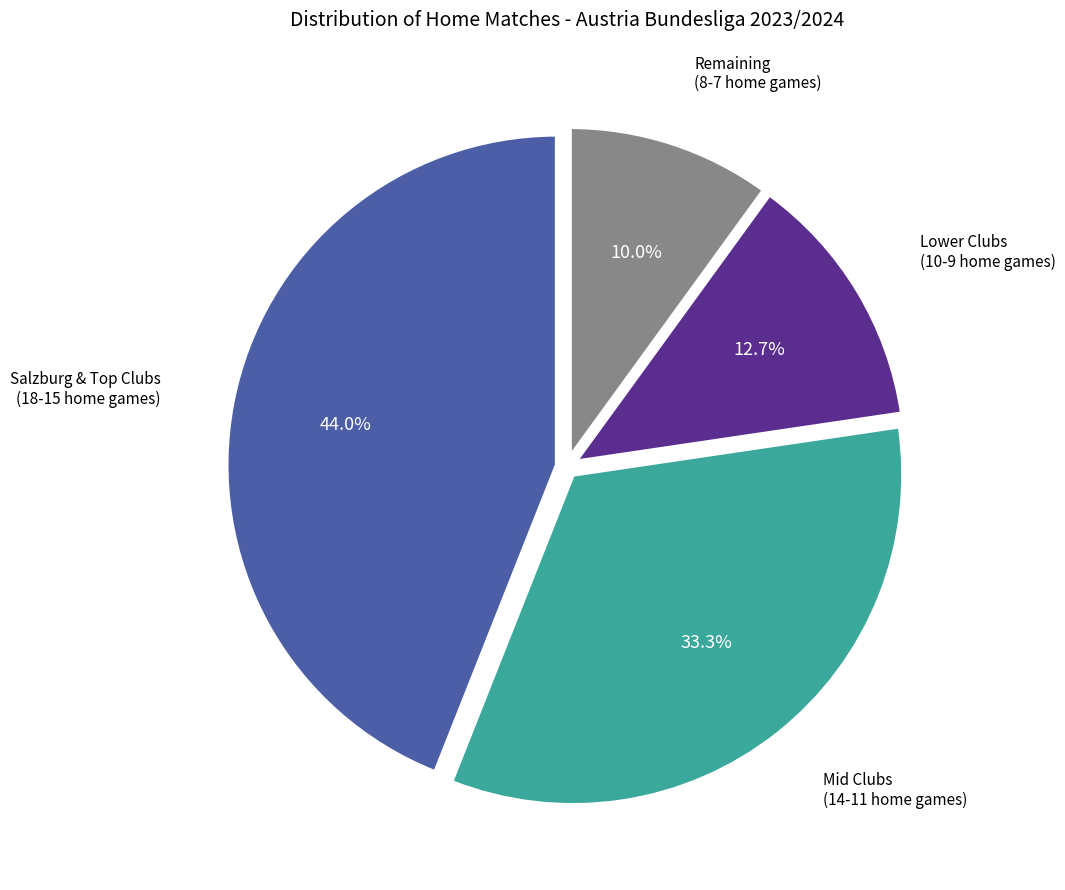

Is there a majority slice in this chart?

No